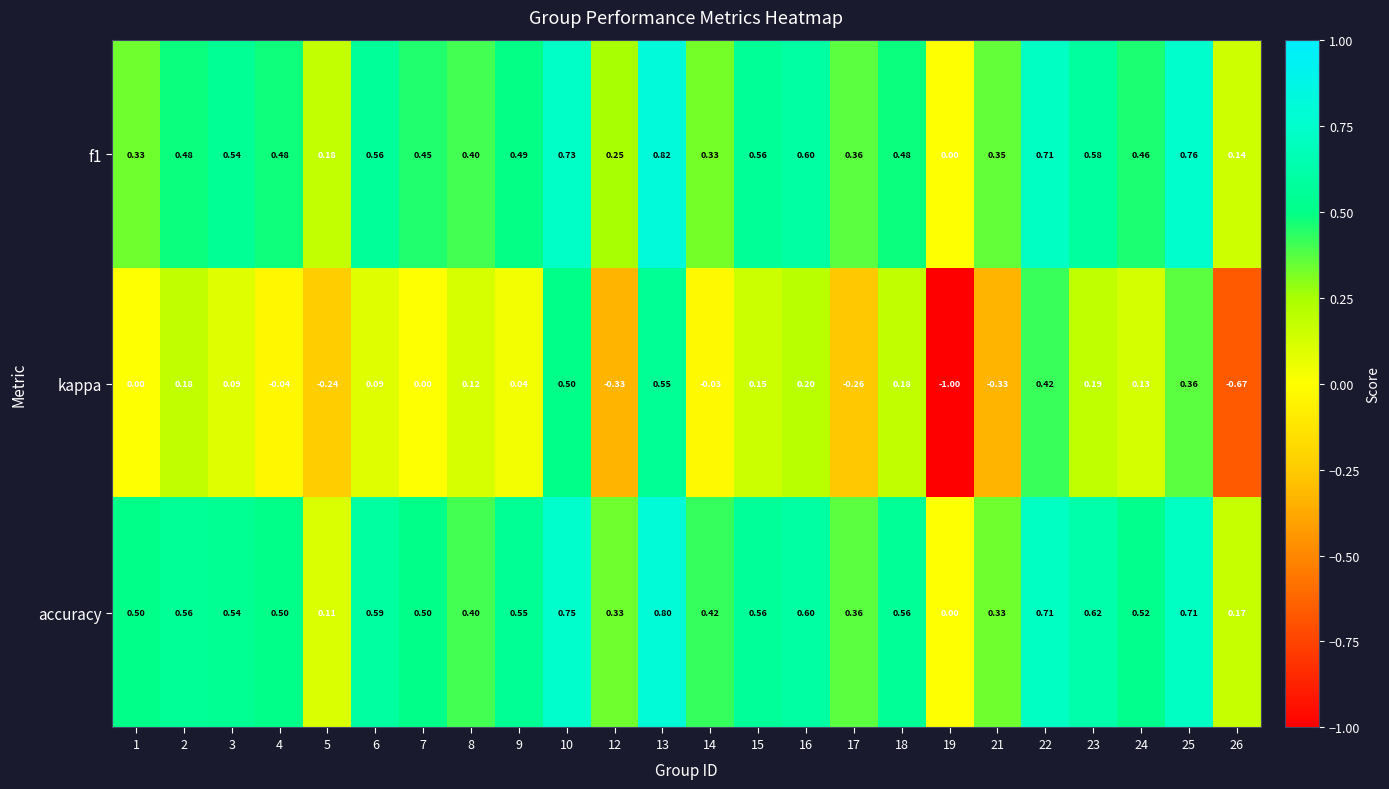

Is the value of f1 at 24 greater than the value of kappa at 5?

Yes